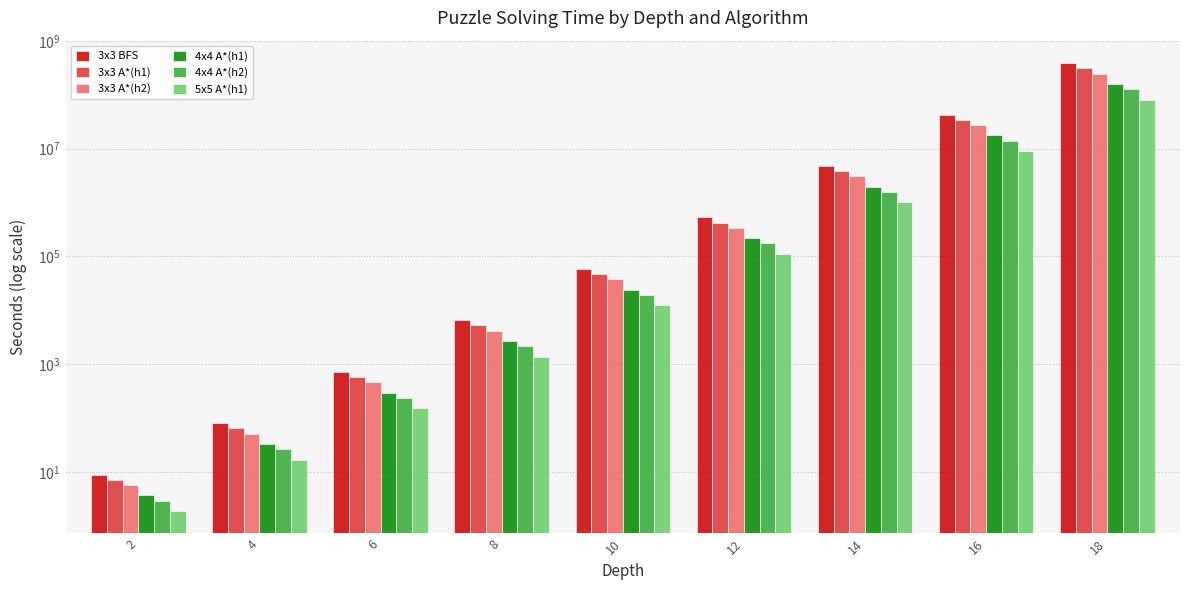

List the labels in order of 3x3 A*(h1) value, smallest first.

2, 4, 6, 8, 10, 12, 14, 16, 18